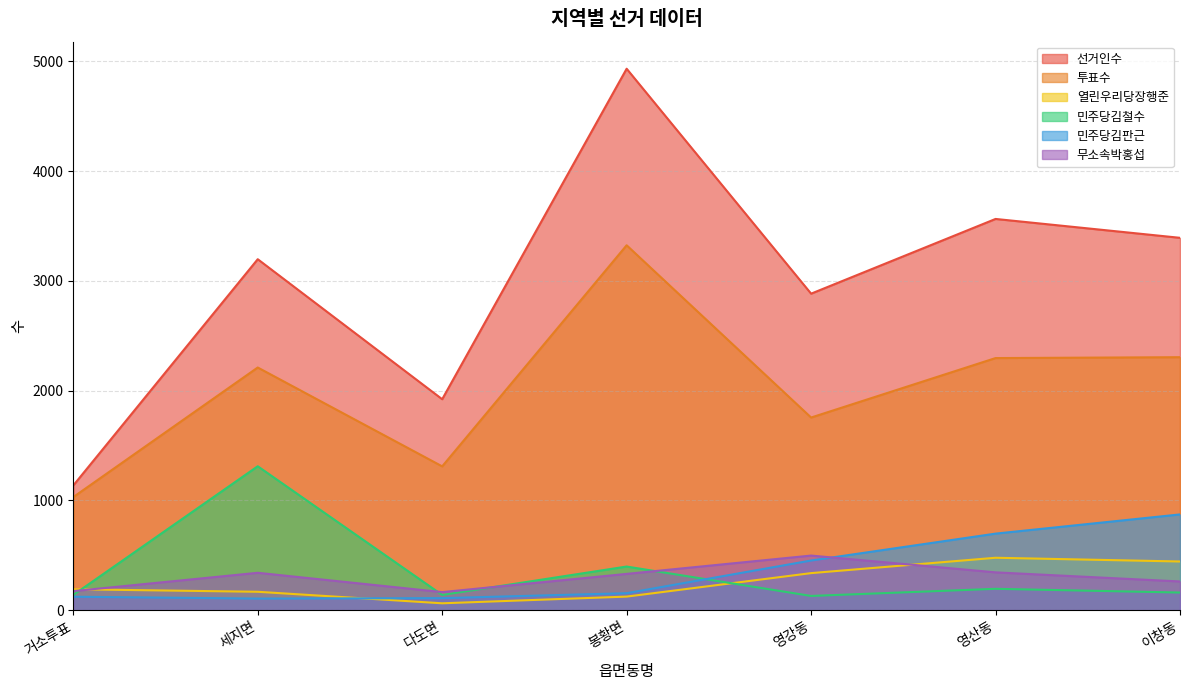

True or false: 민주당김철수 has a value of 65 at 영강동.

False